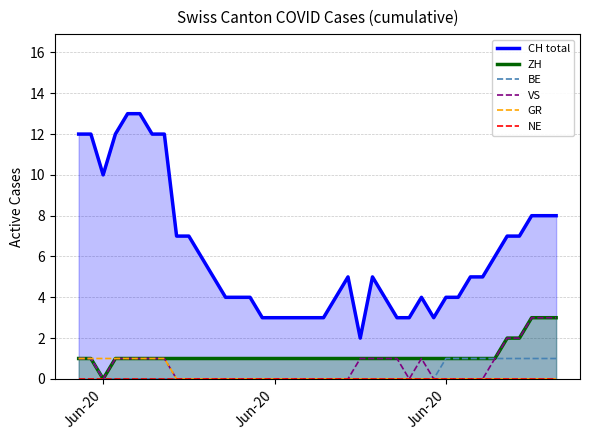

The GR series shows 1 at Jun-20. True or false?

True